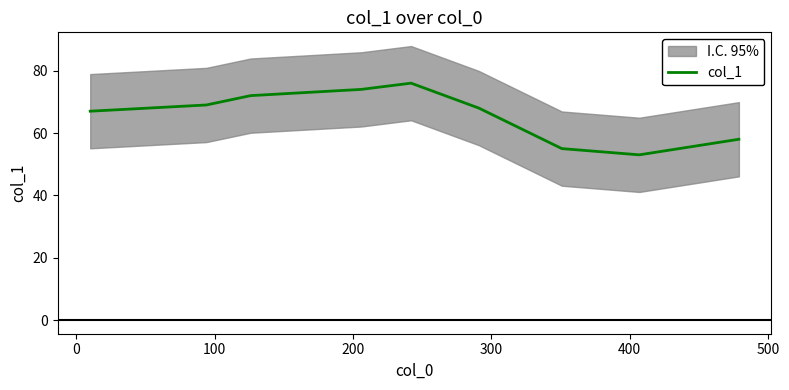

How many interior local valleys (lower than both neighbors) does the data have?

1